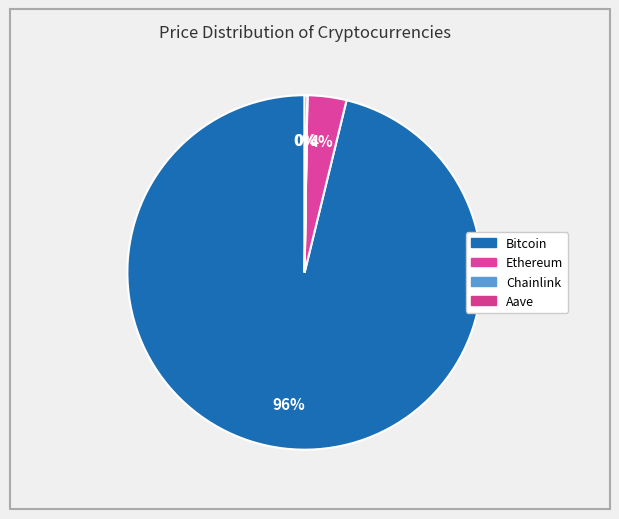

Which category has the smallest portion of the pie?

Chainlink